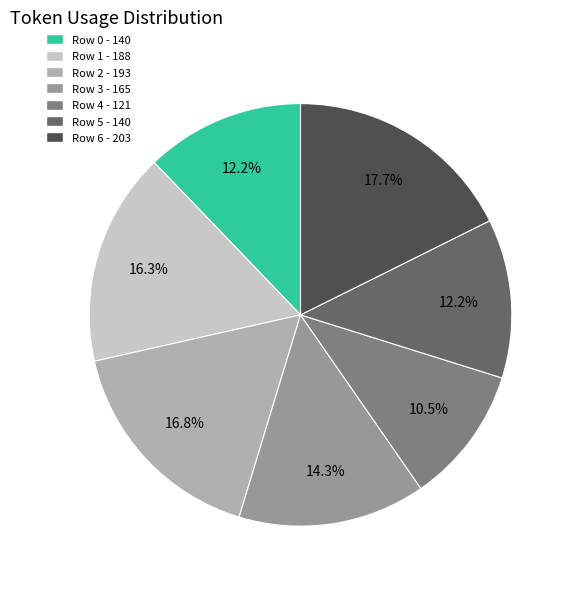

Combined, what portion of the pie is Row 1 and Row 5?

28.5%